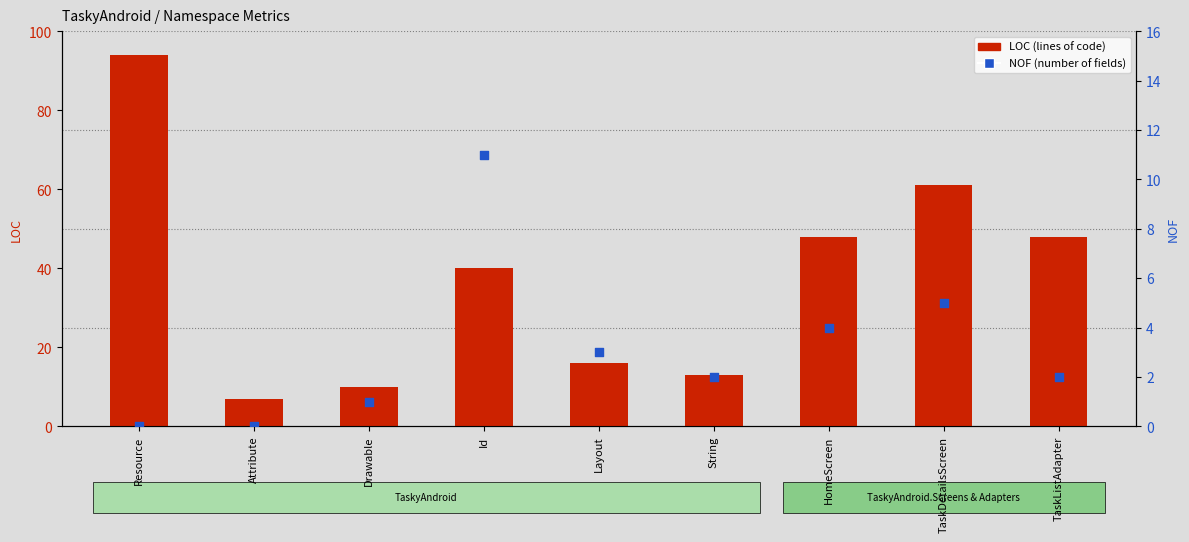

At which category is the sum across all series the highest?

Resource